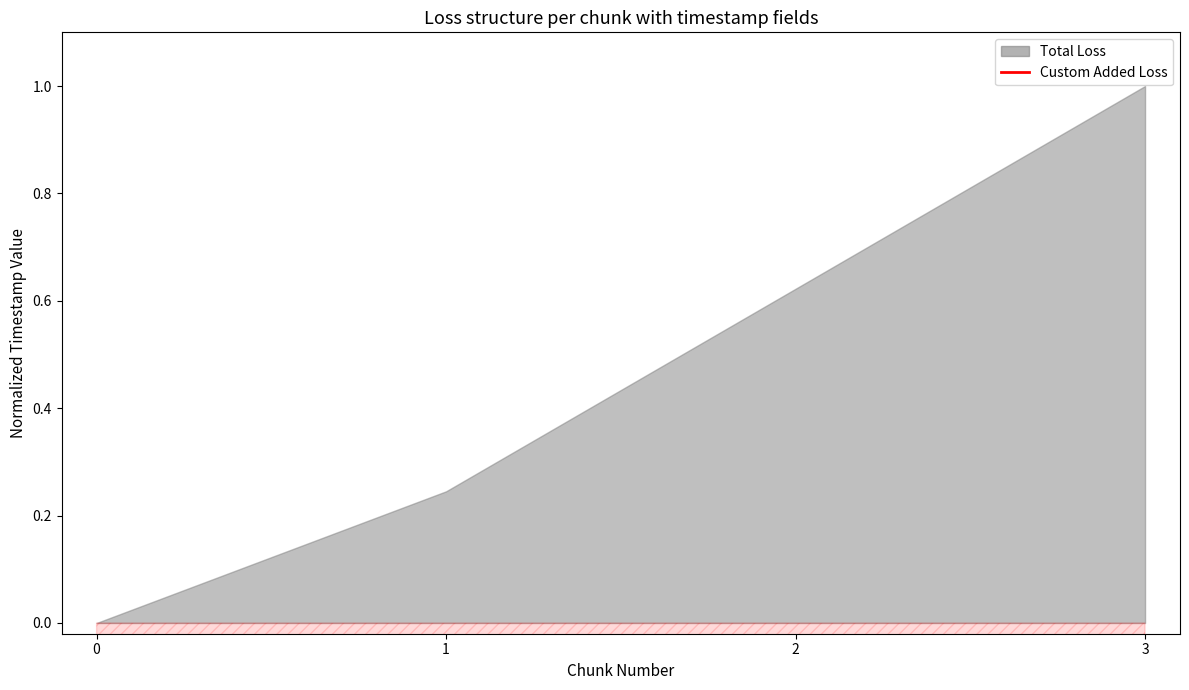

Which category has the highest value across all series?

3